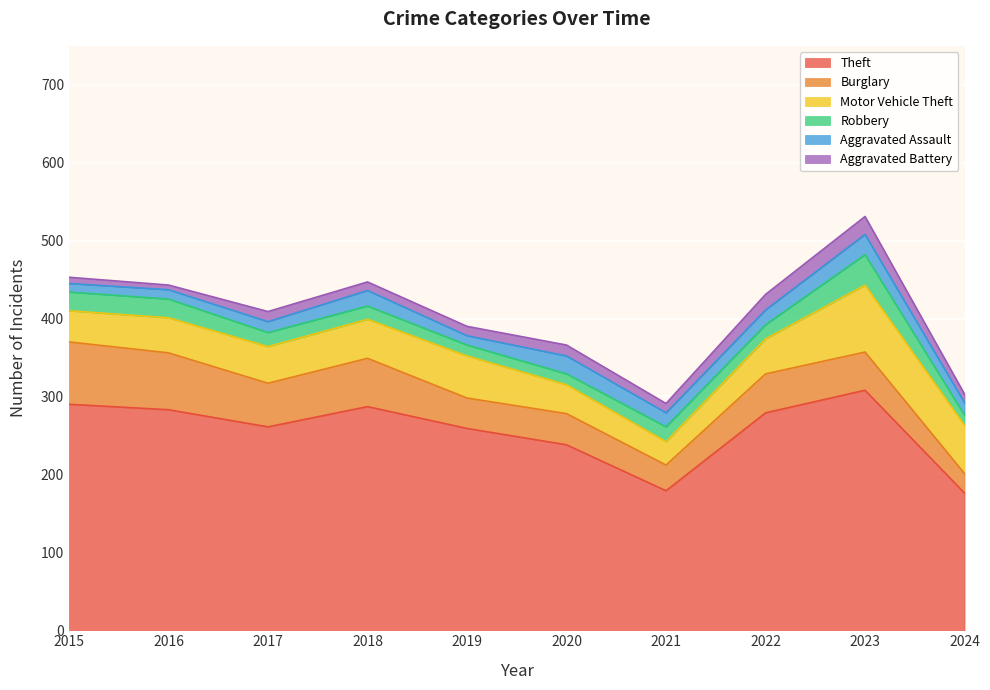

At which category is the sum across all series the highest?

2023